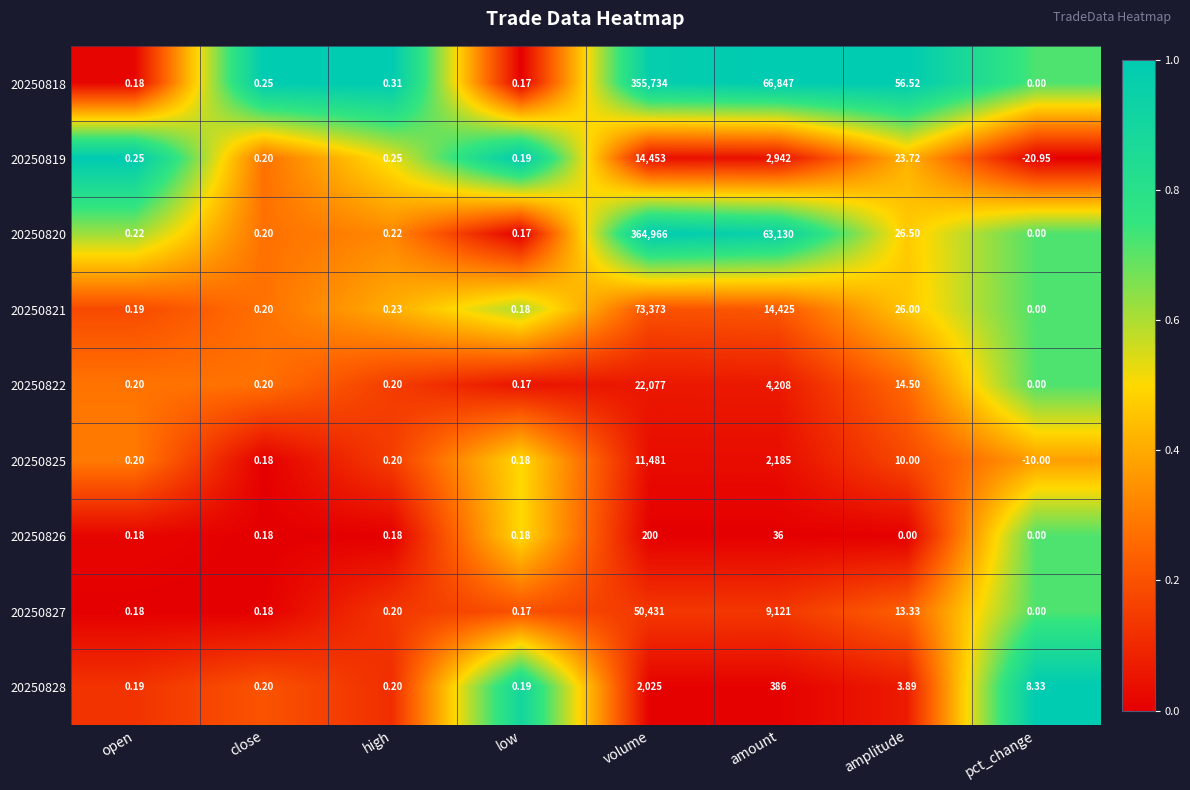

List the series in order of their peak value, highest first.

20250820, 20250818, 20250821, 20250827, 20250822, 20250819, 20250825, 20250828, 20250826